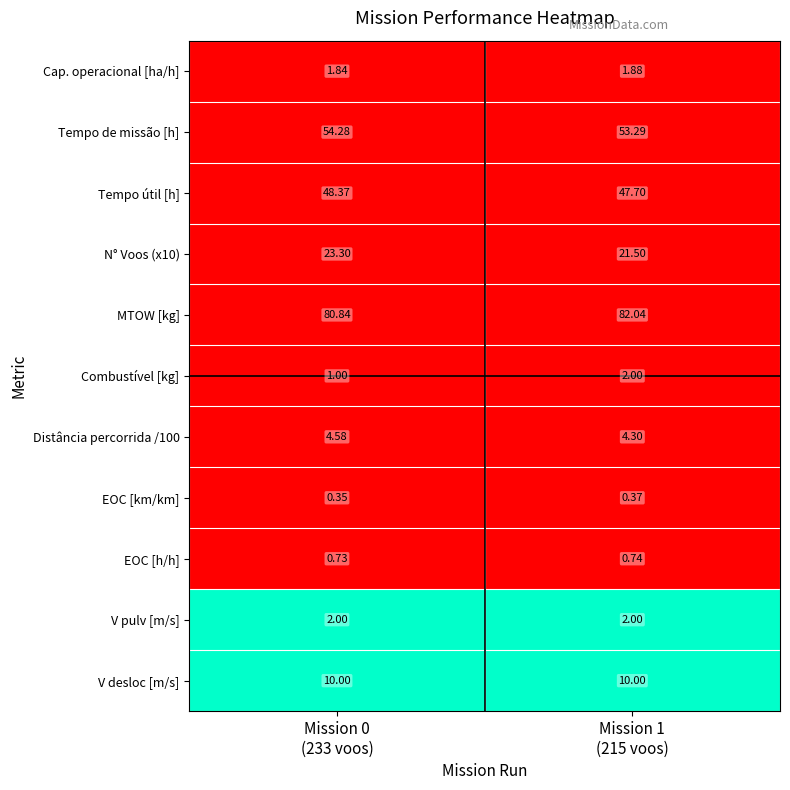

Which series has the largest total across all categories?

MTOW [kg]